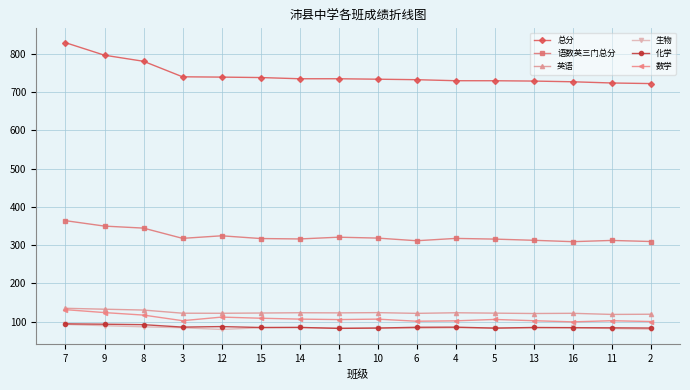

What is the value of the 数学 point at the 12th from the left?

105.9